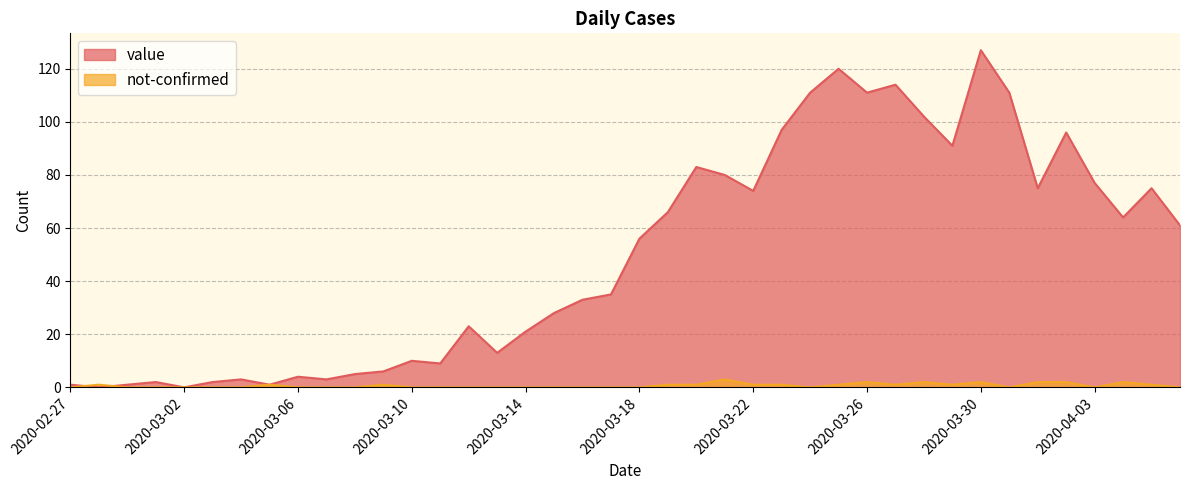

Reading left to right, extract all data points from this chart.

value: 2020-02-27=1	2020-02-28=0	2020-02-29=1	2020-03-01=2	2020-03-02=0	2020-03-03=2	2020-03-04=3	2020-03-05=1	2020-03-06=4	2020-03-07=3	2020-03-08=5	2020-03-09=6	2020-03-10=10	2020-03-11=9	2020-03-12=23	2020-03-13=13	2020-03-14=21	2020-03-15=28	2020-03-16=33	2020-03-17=35	2020-03-18=56	2020-03-19=66	2020-03-20=83	2020-03-21=80	2020-03-22=74	2020-03-23=97	2020-03-24=111	2020-03-25=120	2020-03-26=111	2020-03-27=114	2020-03-28=102	2020-03-29=91	2020-03-30=127	2020-03-31=111	2020-04-01=75	2020-04-02=96	2020-04-03=77	2020-04-04=64	2020-04-05=75	2020-04-06=61
not-confirmed: 2020-02-27=0	2020-02-28=1	2020-02-29=0	2020-03-01=0	2020-03-02=0	2020-03-03=0	2020-03-04=0	2020-03-05=1	2020-03-06=0	2020-03-07=0	2020-03-08=0	2020-03-09=1	2020-03-10=0	2020-03-11=0	2020-03-12=0	2020-03-13=0	2020-03-14=0	2020-03-15=0	2020-03-16=0	2020-03-17=0	2020-03-18=0	2020-03-19=1	2020-03-20=1	2020-03-21=3	2020-03-22=1	2020-03-23=1	2020-03-24=0	2020-03-25=1	2020-03-26=2	2020-03-27=1	2020-03-28=2	2020-03-29=1	2020-03-30=2	2020-03-31=0	2020-04-01=2	2020-04-02=2	2020-04-03=0	2020-04-04=2	2020-04-05=1	2020-04-06=0